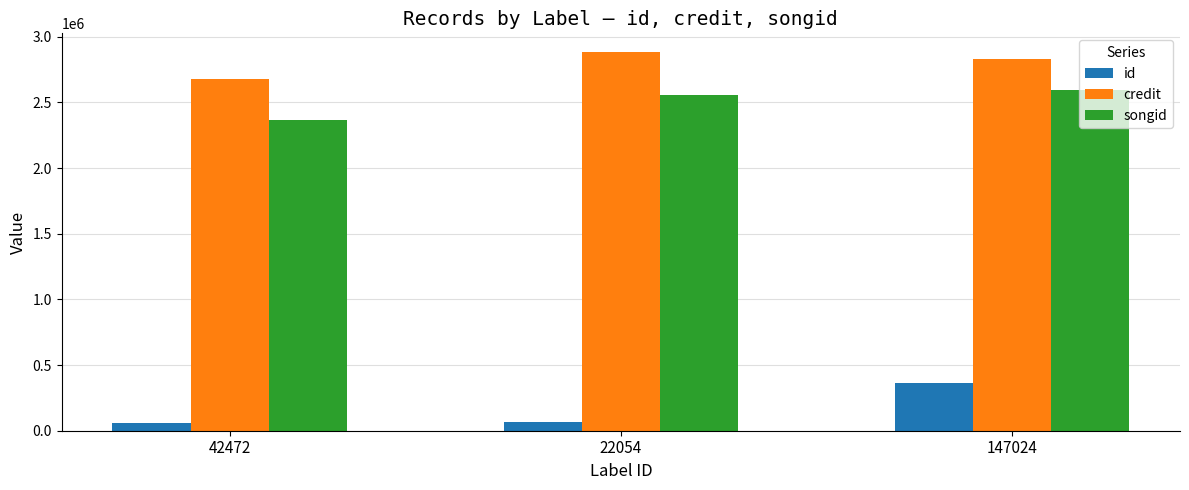

What is the total value across all series at 147024?

5788648